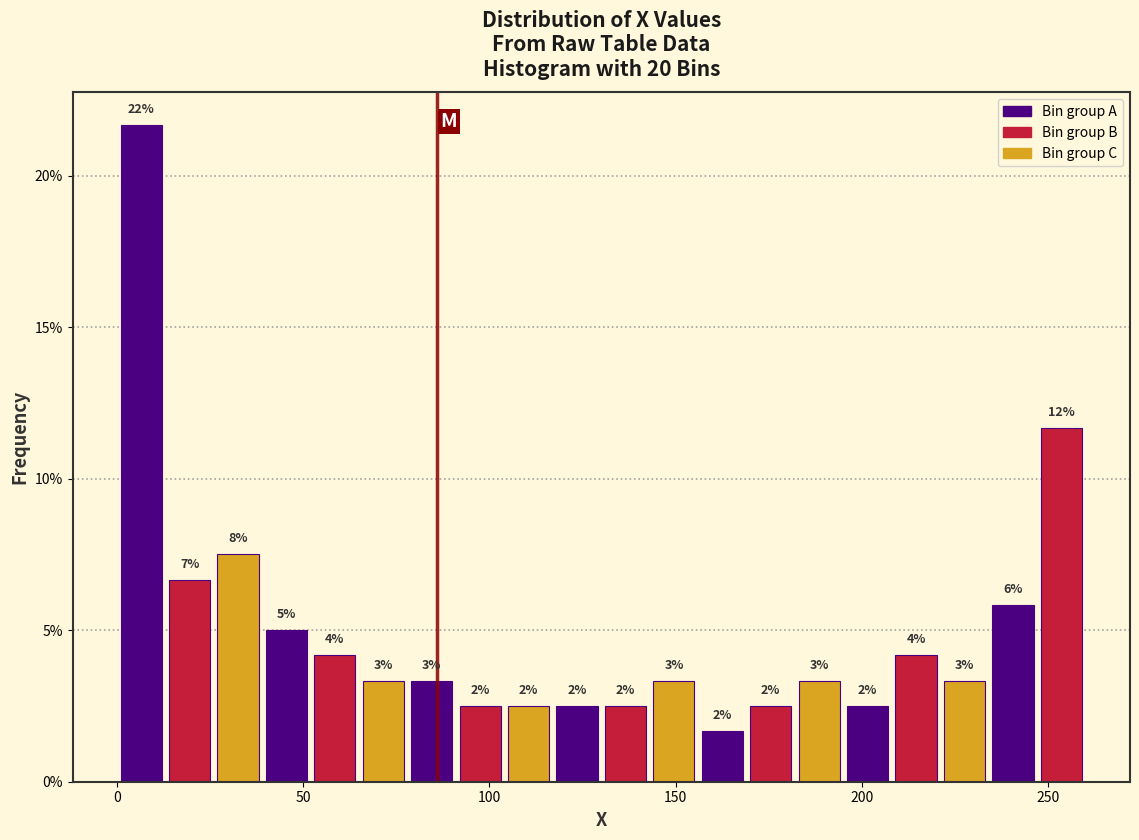

Around what value on the x-axis is the tallest bar? Give the approximate position of its centre, as read against the axis.

5